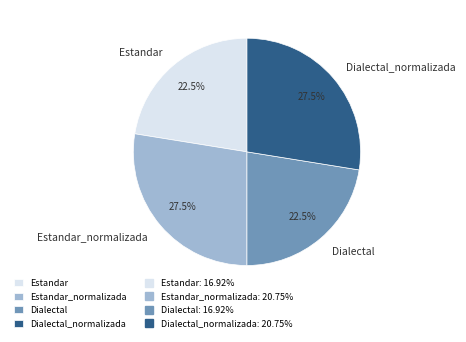

Is there a majority slice in this chart?

No